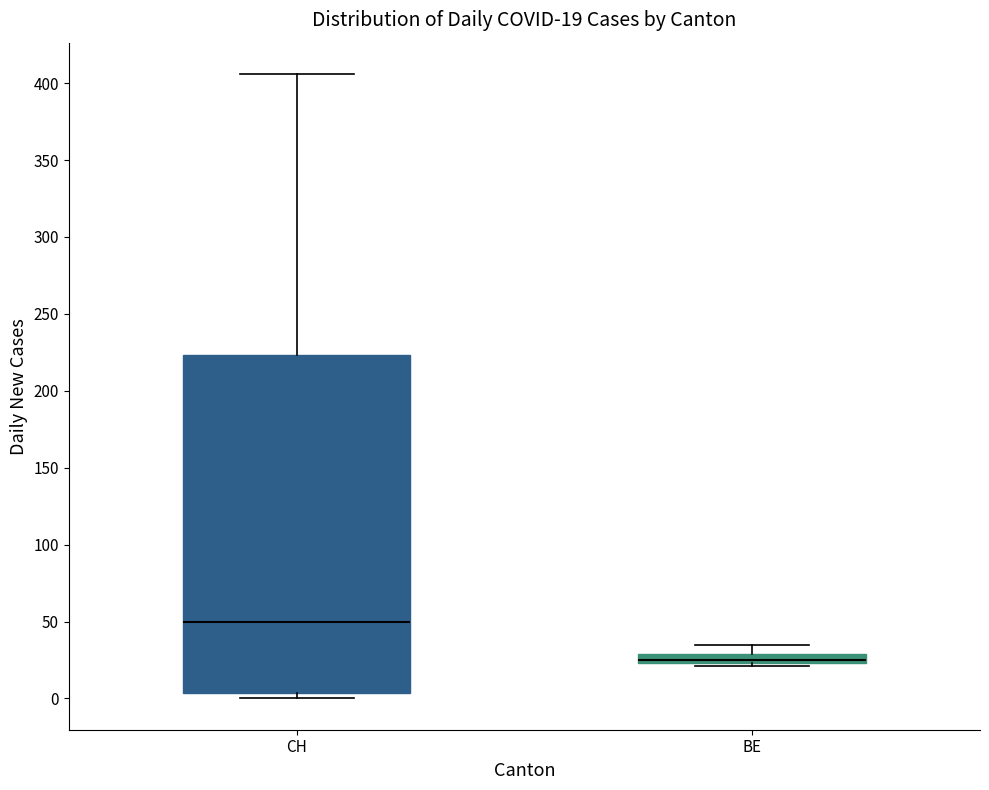

Which box is the tallest, from its lower edge to its upper edge?

CH